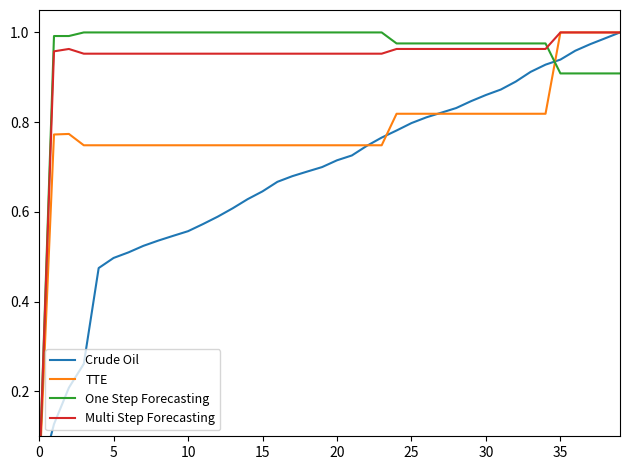

Which series changed the most between 5 and 20?

Crude Oil